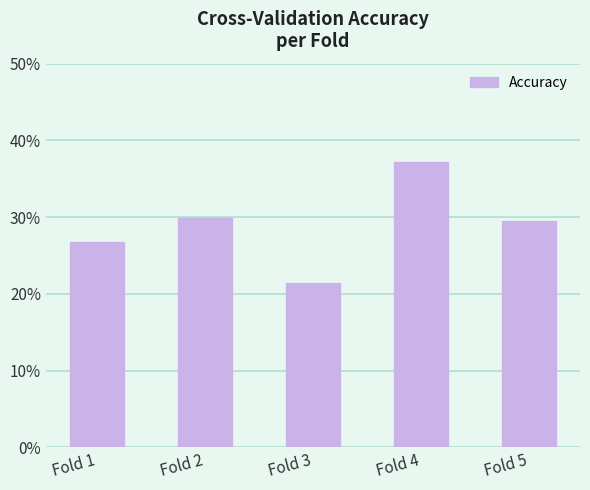

The chart shows a value of 0.2 at Fold 2. True or false?

False